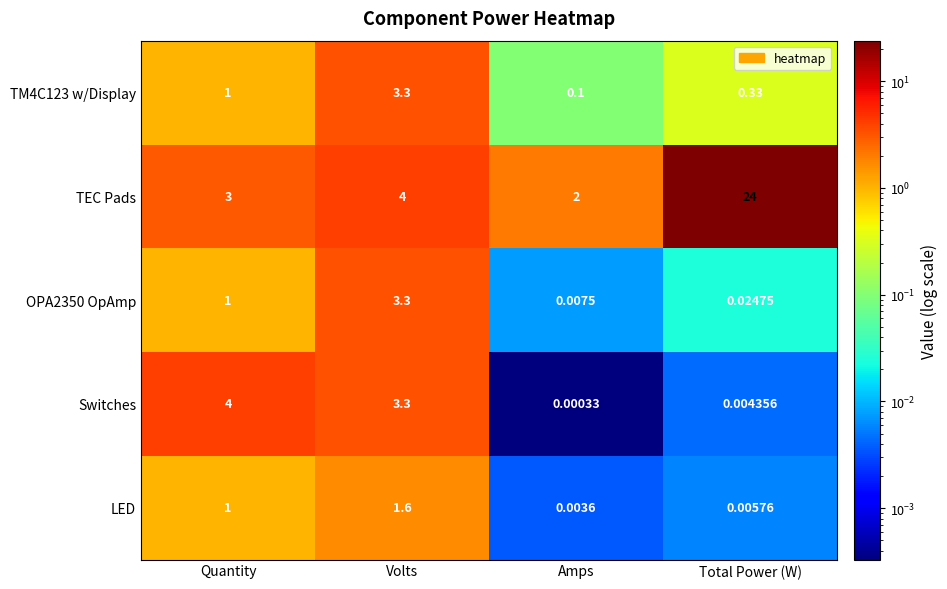

At how many categories does at least one series exceed 14?

1